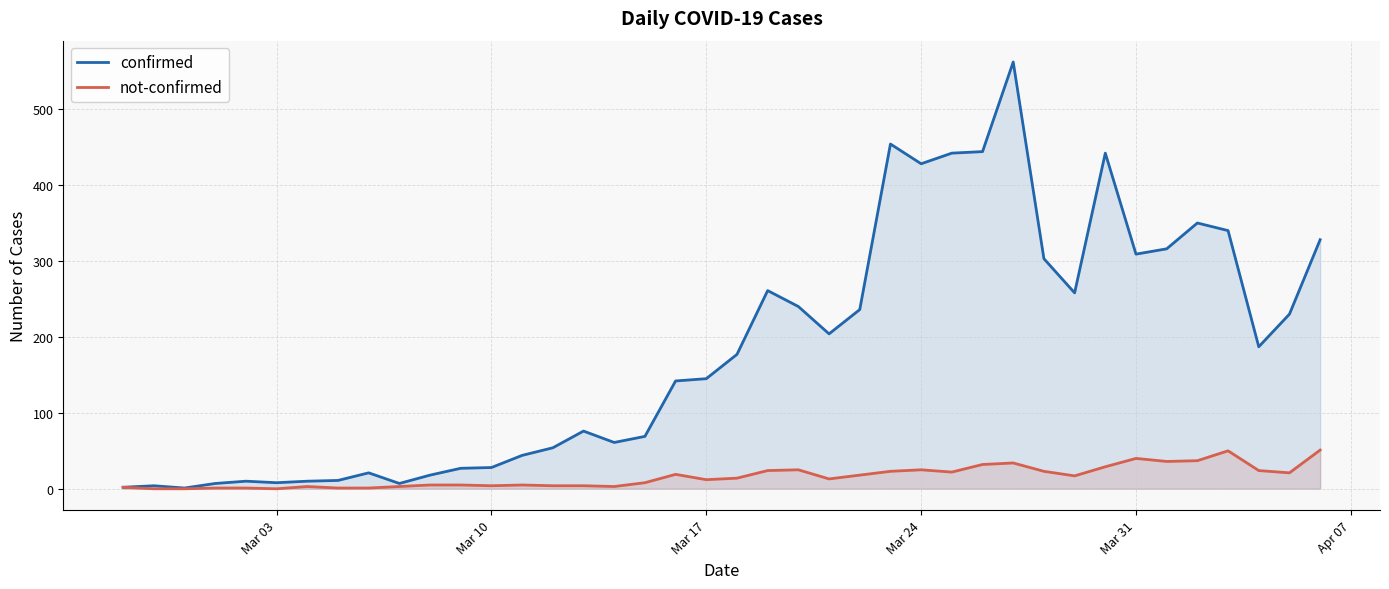

Which series has the widest spread of values?

confirmed